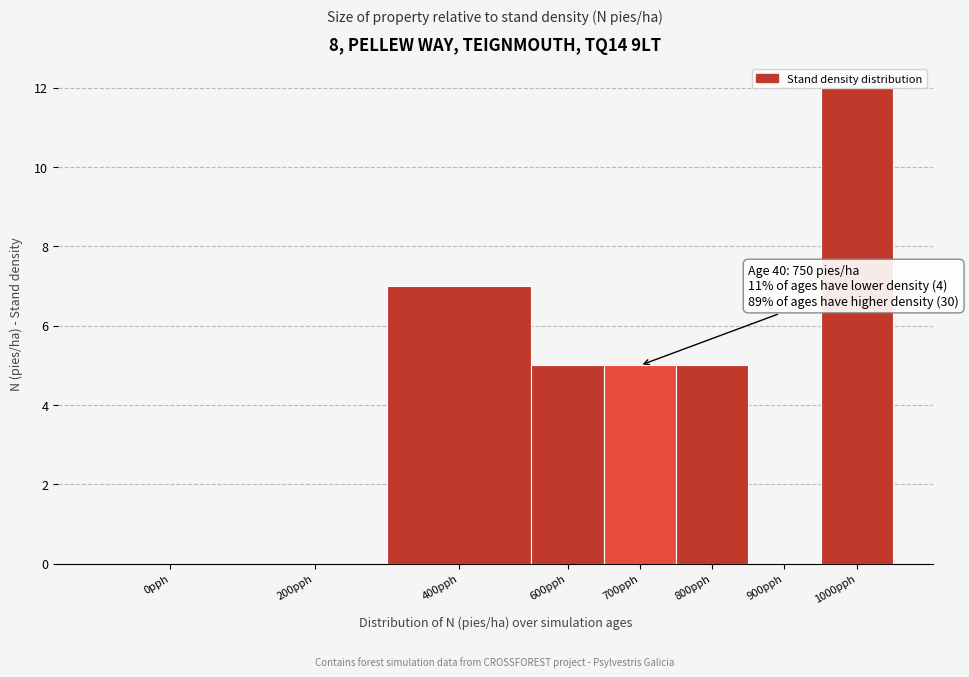

Which category has the highest value across all series?

1000pph